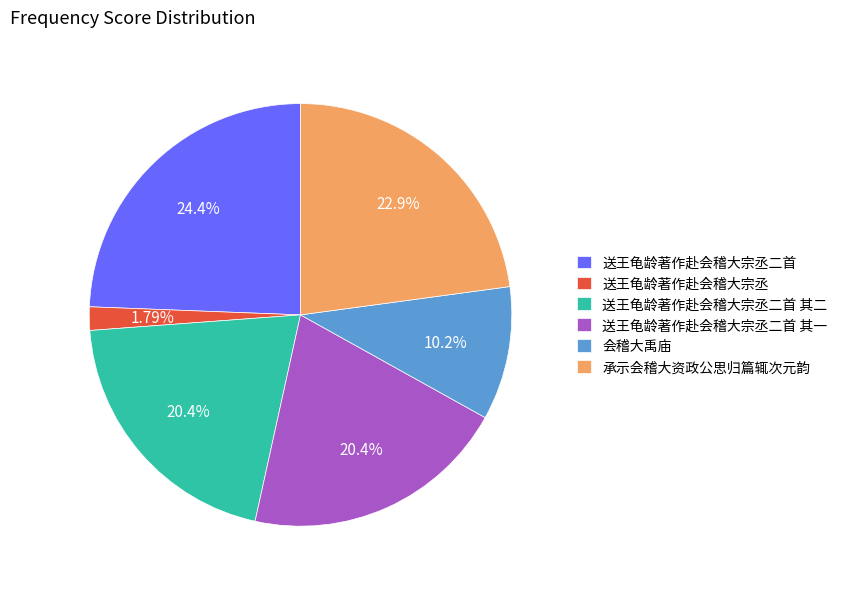

Approximately how many times larger is the value at 送王龟龄著作赴会稽大宗丞 compared to 承示会稽大资政公思归篇辄次元韵?

0.1